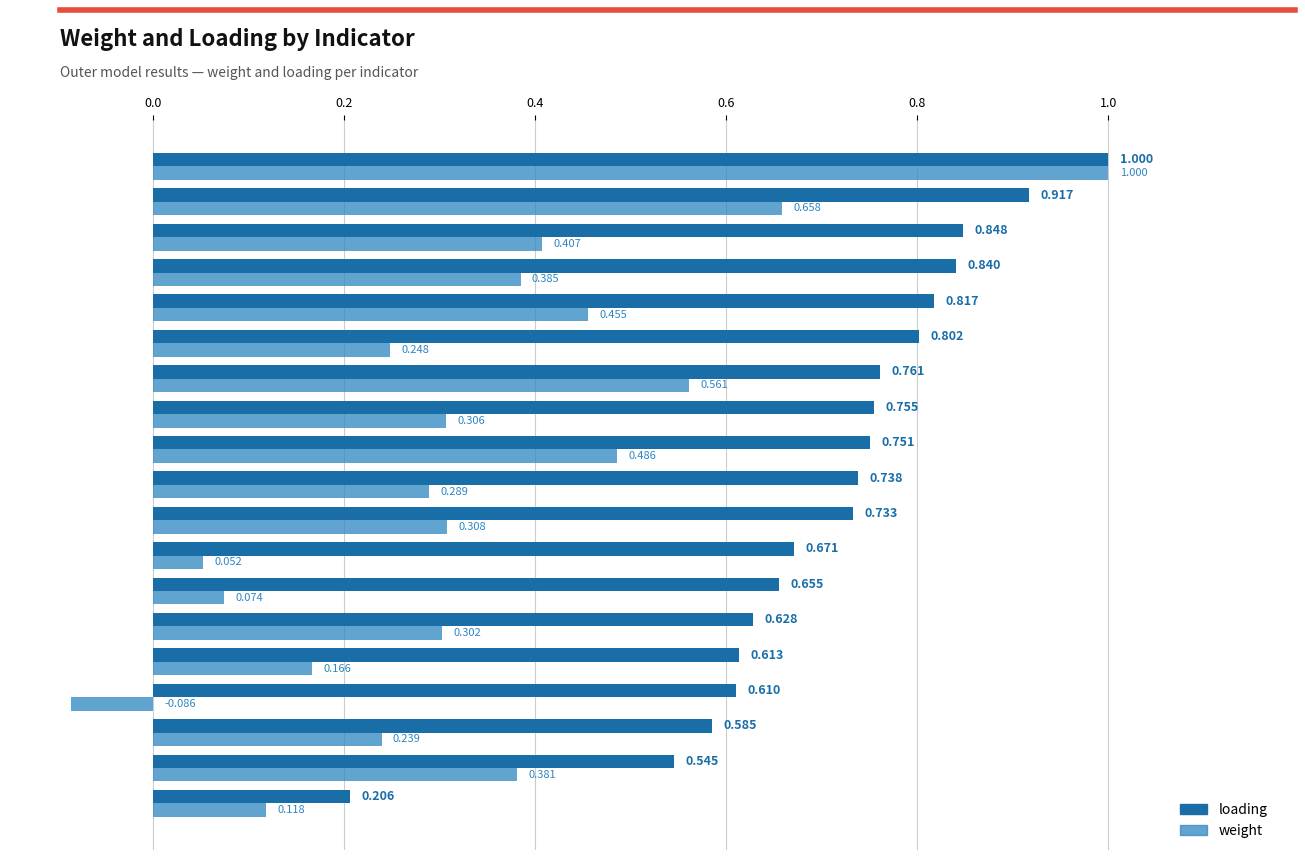

At CUSL1, list the series in order from largest to smallest.

loading, weight